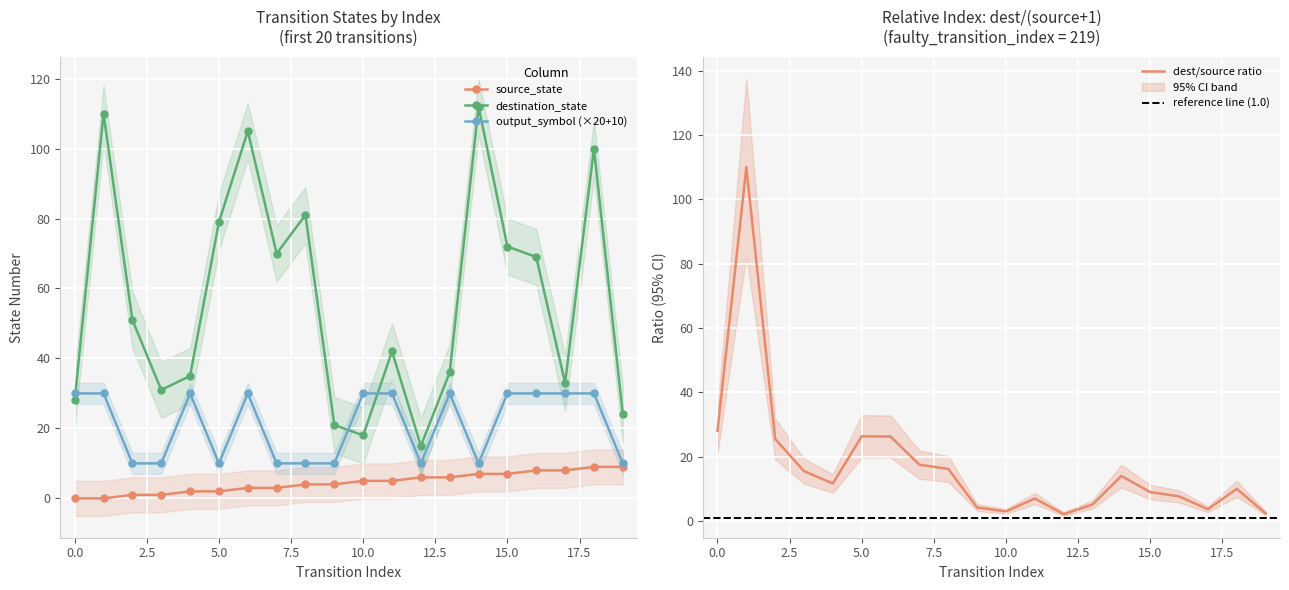

The output_symbol series shows 10 at 8. True or false?

True